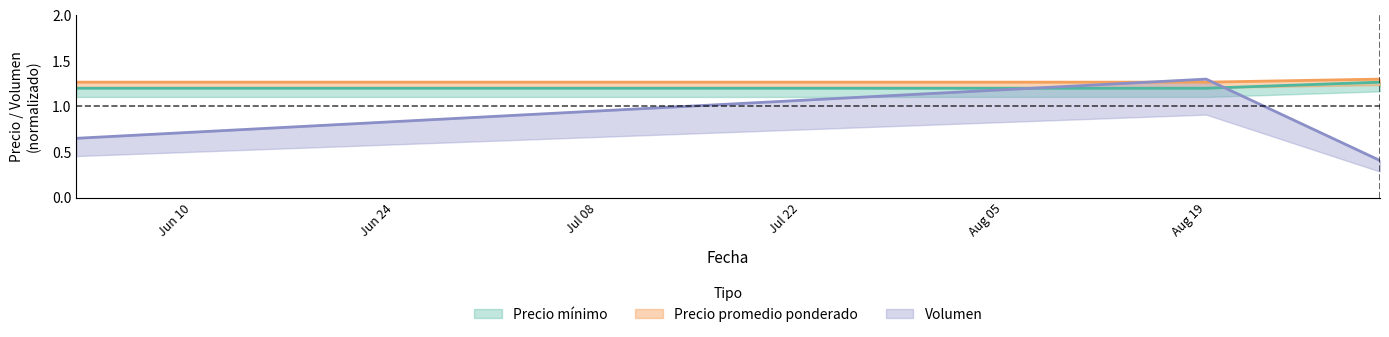

At which label does Precio promedio ponderado reach its minimum?

2022-06-02